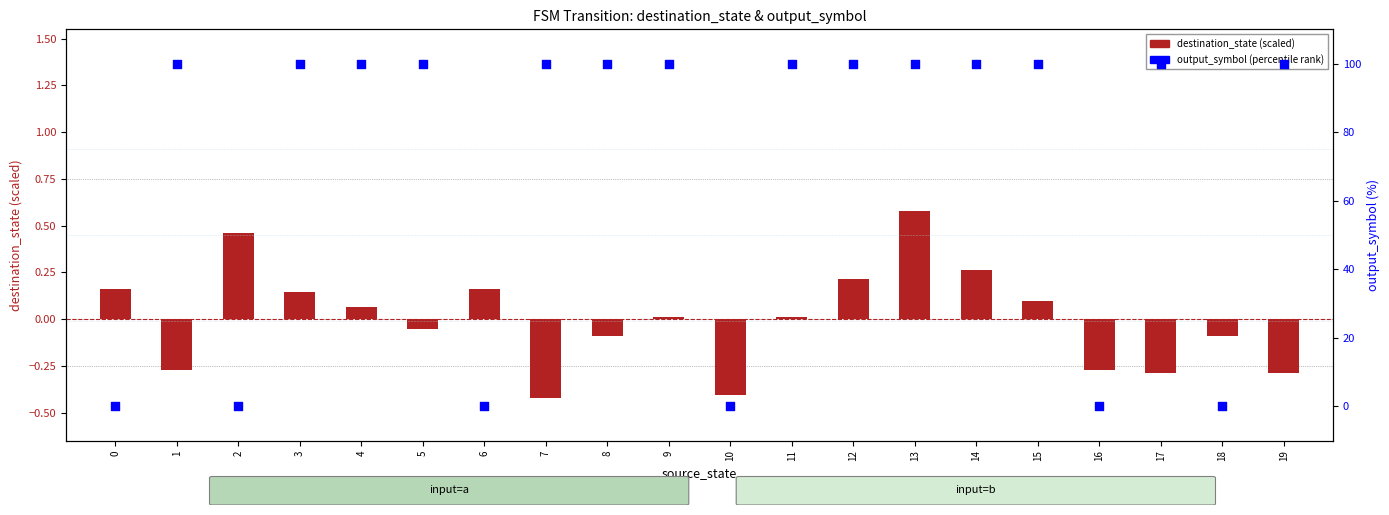

At which category is the sum across all series the highest?

13